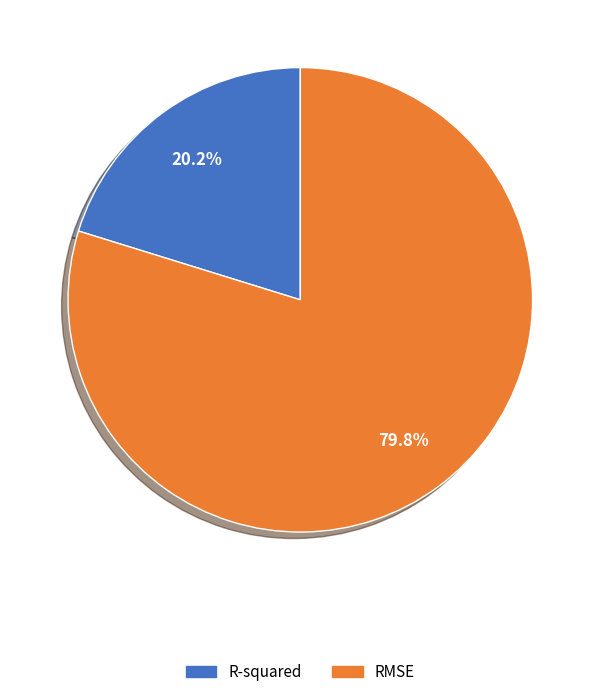

What percentage do RMSE and R-squared together represent?

100.0%